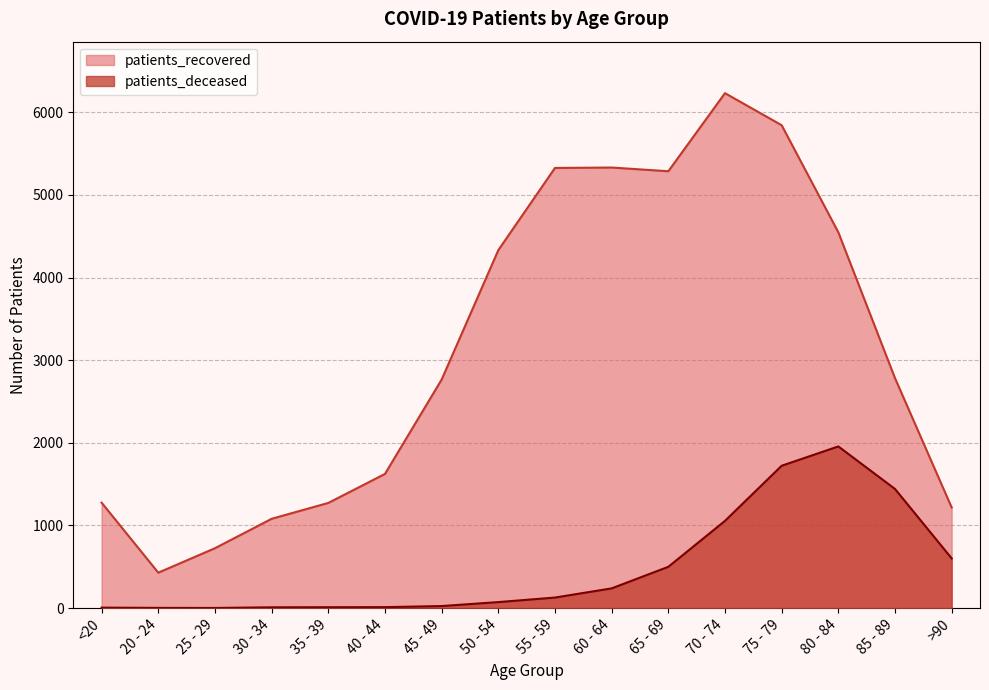

Reading left to right, what are all the values shown in this chart?

patients_recovered: <20=1276	20 - 24=429	25 - 29=725	30 - 34=1081	35 - 39=1273	40 - 44=1624	45 - 49=2766	50 - 54=4332	55 - 59=5327	60 - 64=5332	65 - 69=5287	70 - 74=6232	75 - 79=5844	80 - 84=4548	85 - 89=2783	>90=1218
patients_deceased: <20=6	20 - 24=3	25 - 29=2	30 - 34=10	35 - 39=11	40 - 44=12	45 - 49=25	50 - 54=73	55 - 59=128	60 - 64=239	65 - 69=500	70 - 74=1056	75 - 79=1723	80 - 84=1957	85 - 89=1442	>90=602